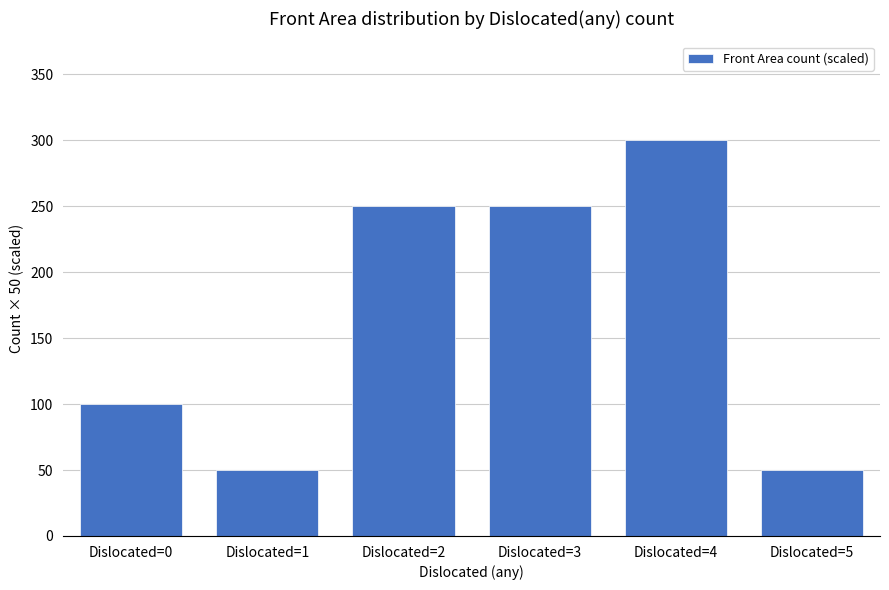

How many values are below 250?

3